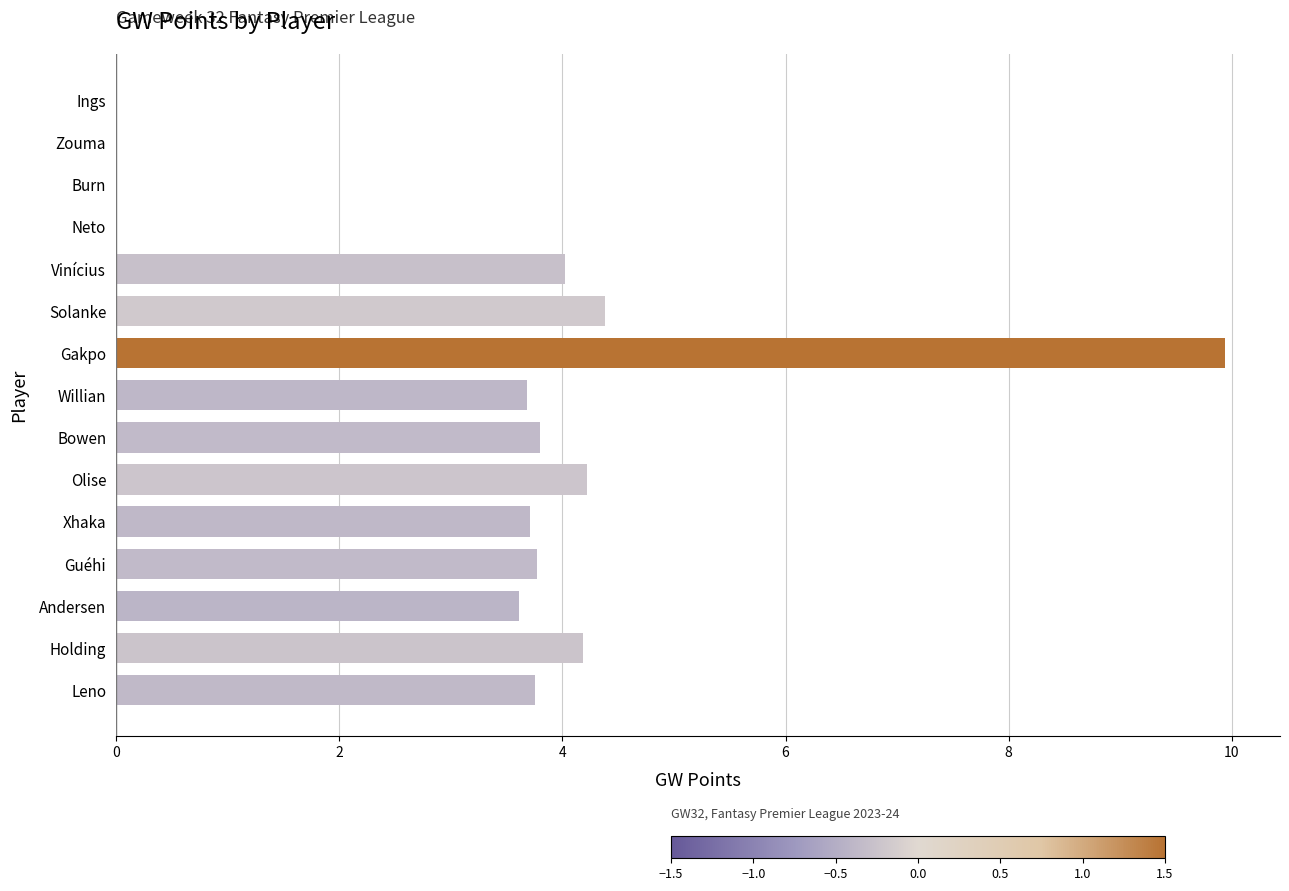

Reading bottom to top, list all the values displayed in this chart.

Leno=3.8	Holding=4.2	Andersen=3.6	Guéhi=3.8	Xhaka=3.7	Olise=4.2	Bowen=3.8	Willian=3.7	Gakpo=9.9	Solanke=4.4	Vinícius=4.0	Neto=0.0	Burn=0.0	Zouma=0.0	Ings=0.0